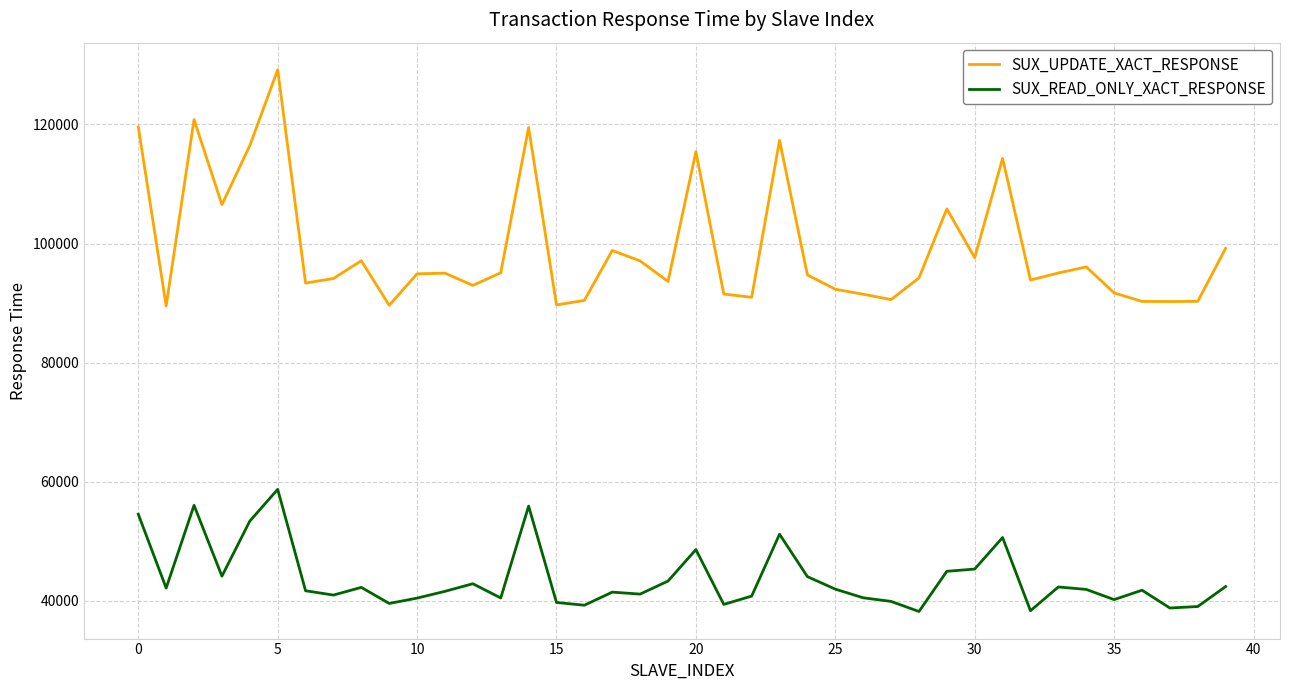

True or false: SUX_UPDATE_XACT_RESPONSE and SUX_READ_ONLY_XACT_RESPONSE intersect in this chart.

False